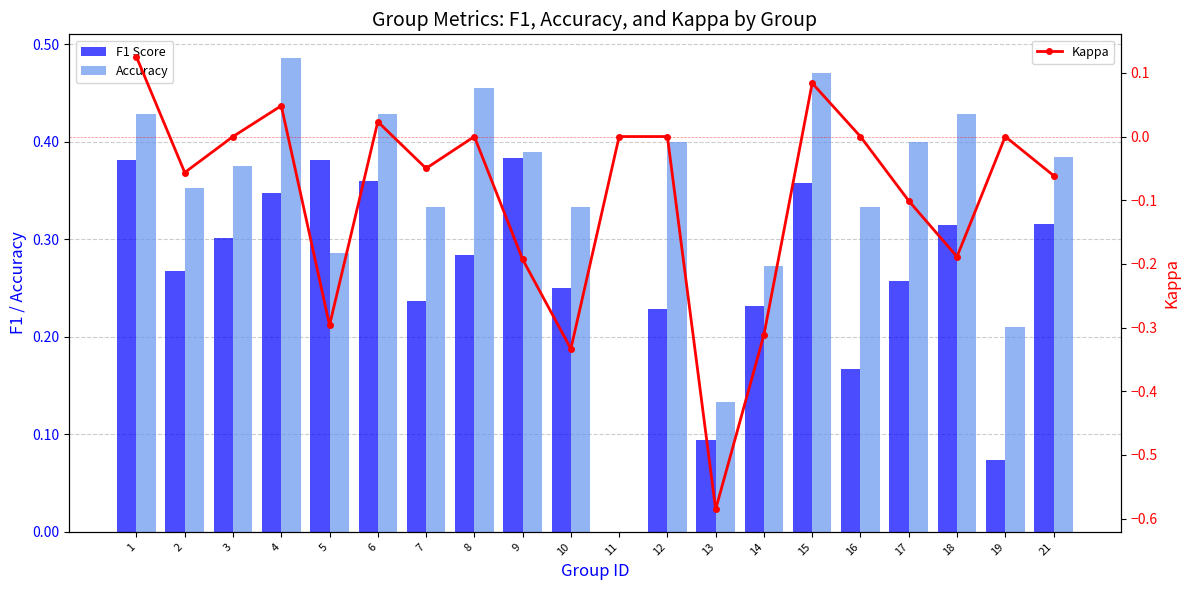

How many data points in Kappa are above 0?

4